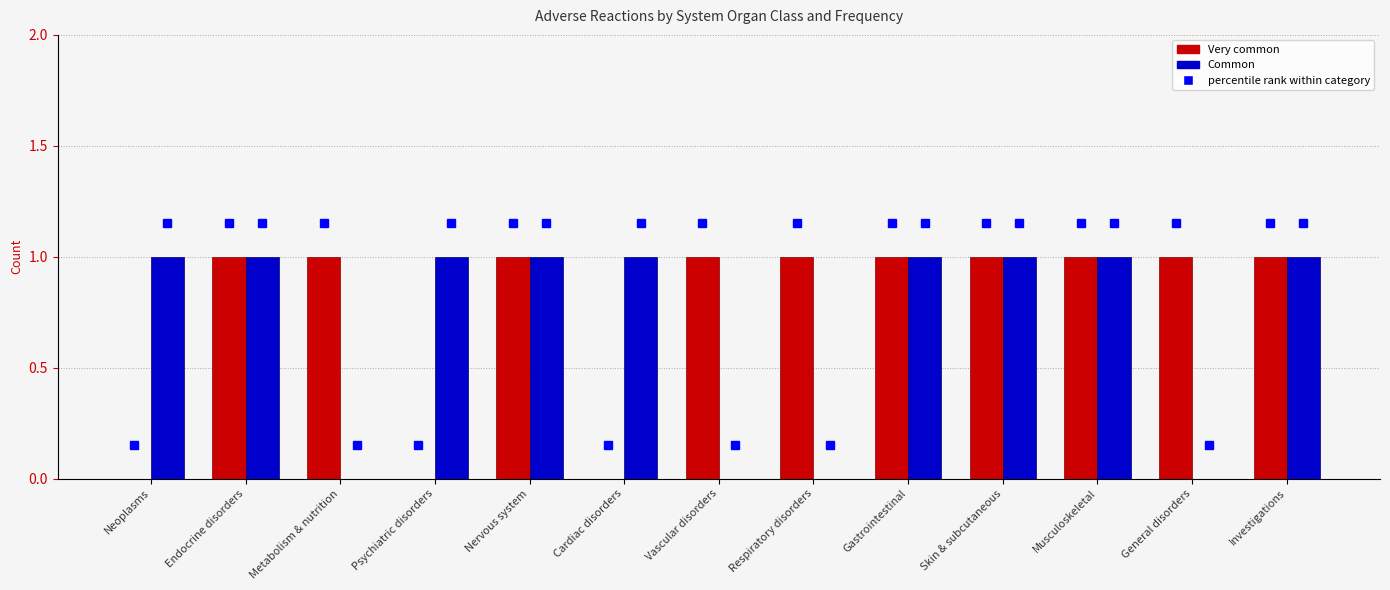

What is the sum of all Common values?

9